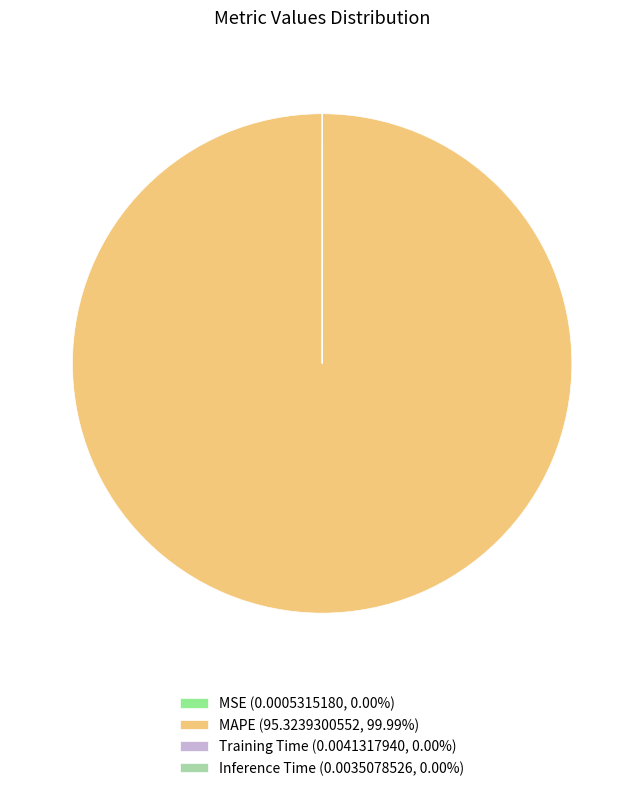

Is there a majority slice in this chart?

Yes